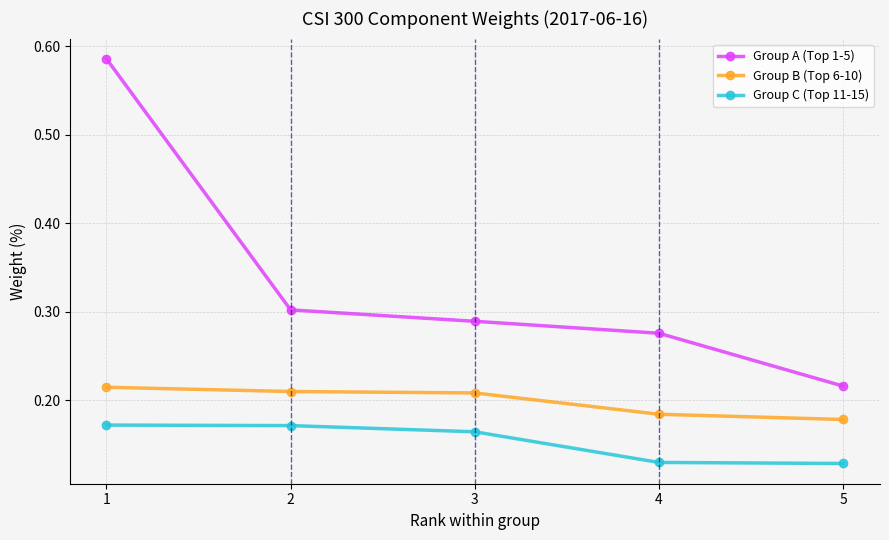

Between 2 and 5, which series saw the biggest shift?

Group A (Top 1-5)